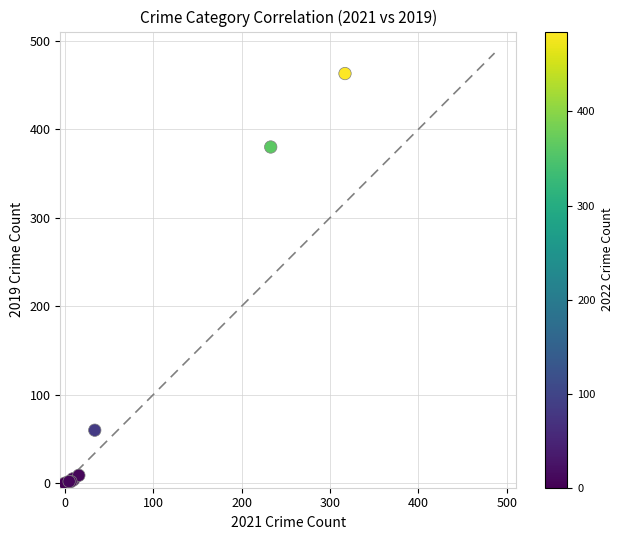

What Y value in the scatter plot is closest to 231?

380